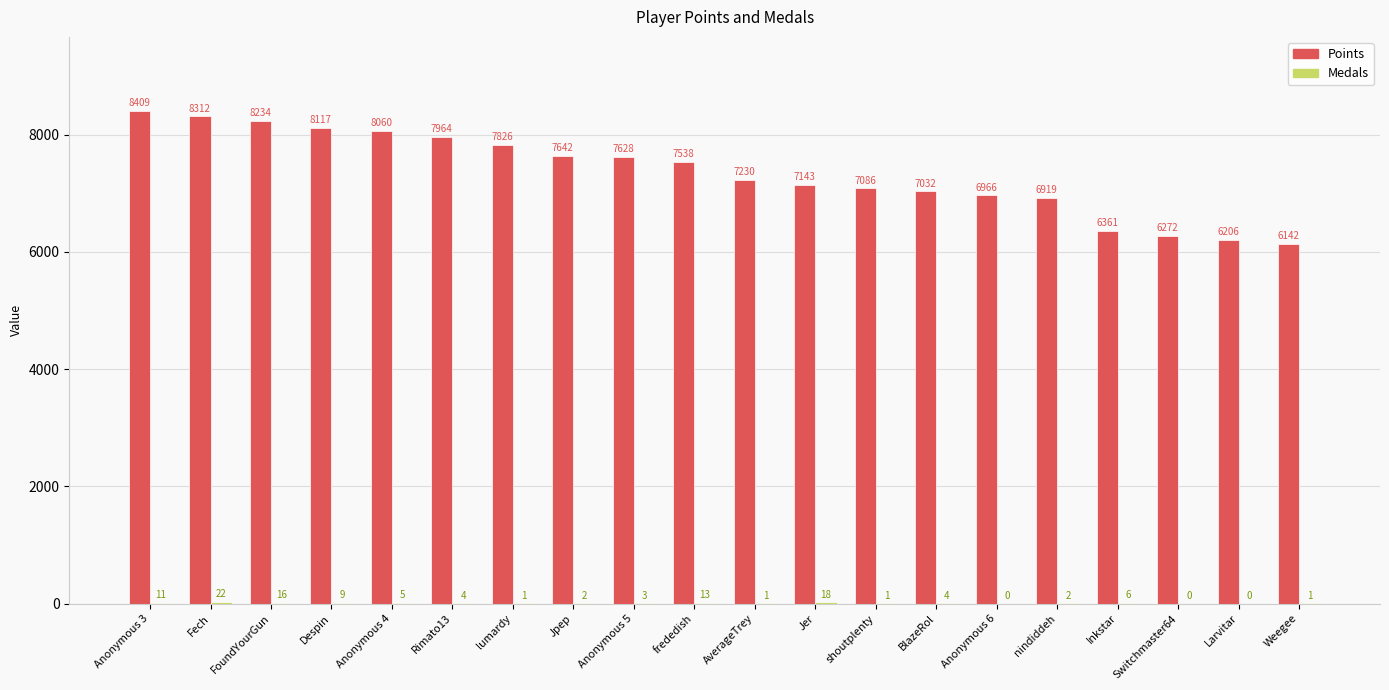

Between Anonymous 4 and Rimato13, which series saw the biggest shift?

Points